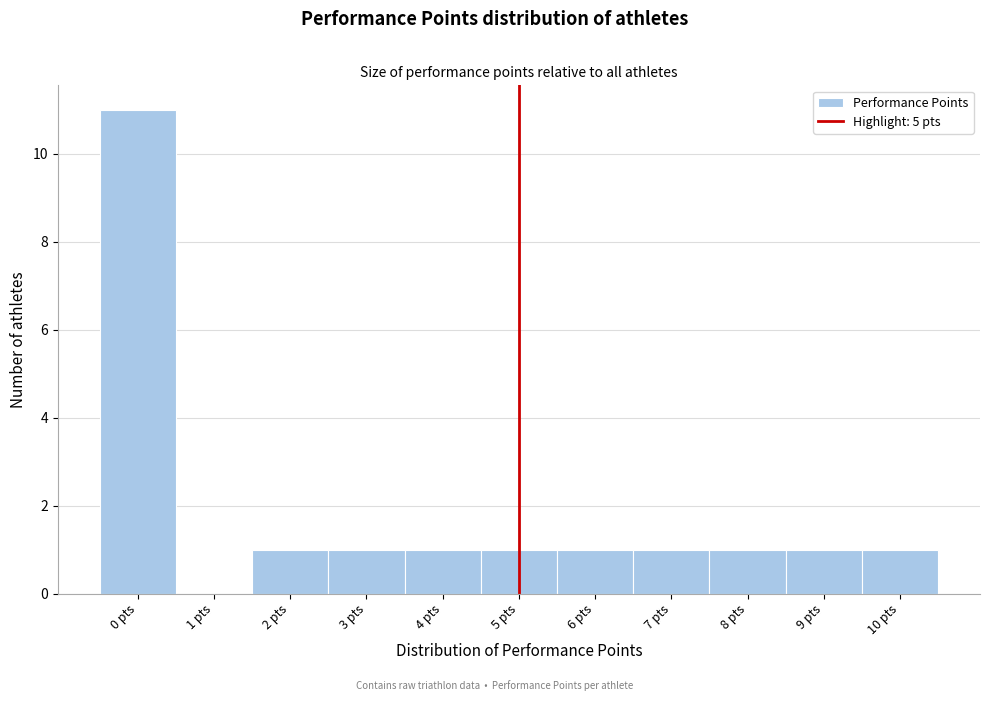

Which range on the x-axis has the tallest bar?

-0.5 to 0.5